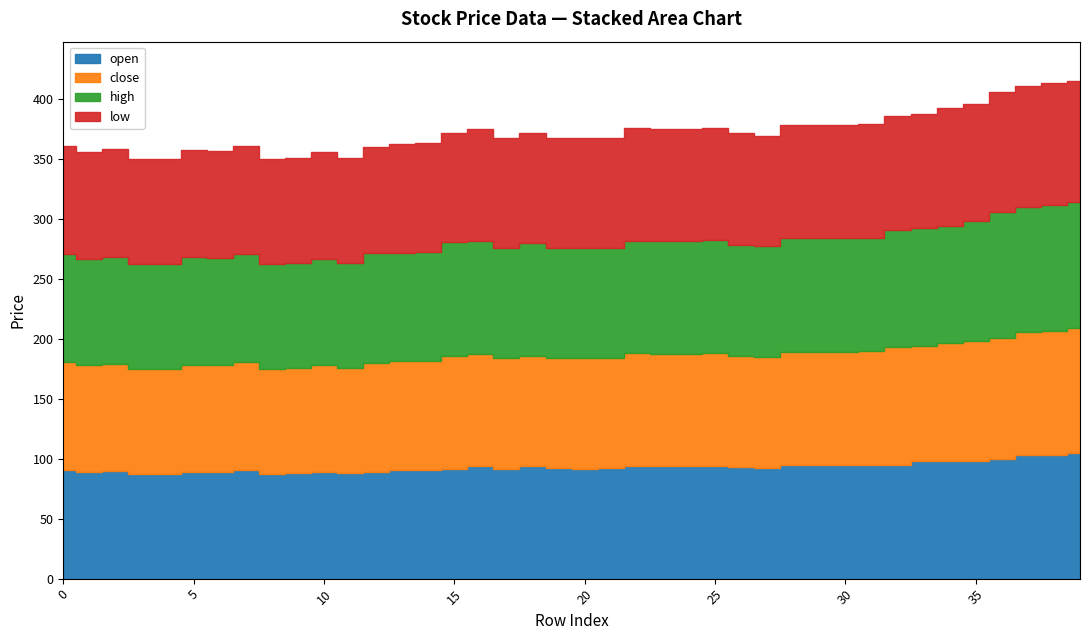

Is it true that low equals 122.6 at 15?

False